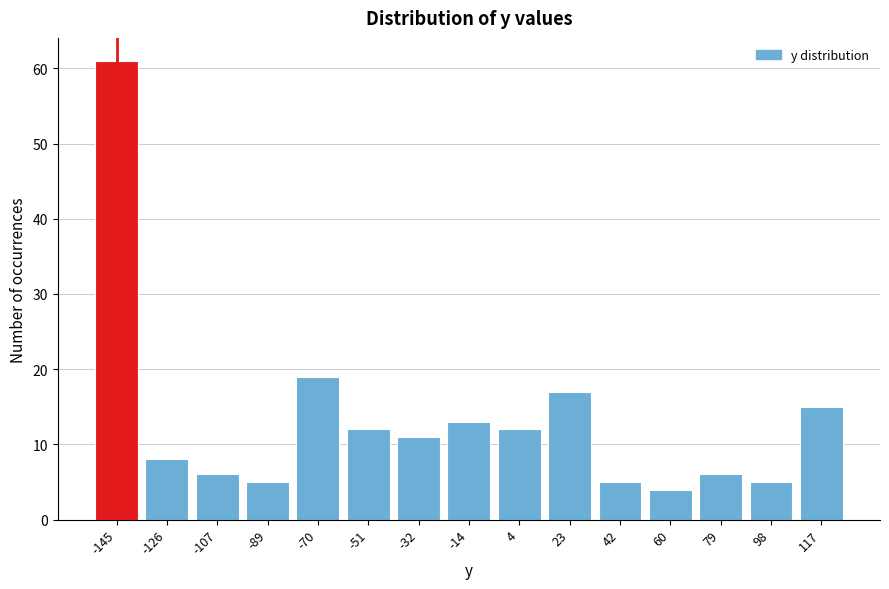

Reading left to right, extract all data points from this chart.

-145=61	-126=8	-107=6	-89=5	-70=19	-51=12	-32=11	-14=13	4=12	23=17	42=5	60=4	79=6	98=5	117=15